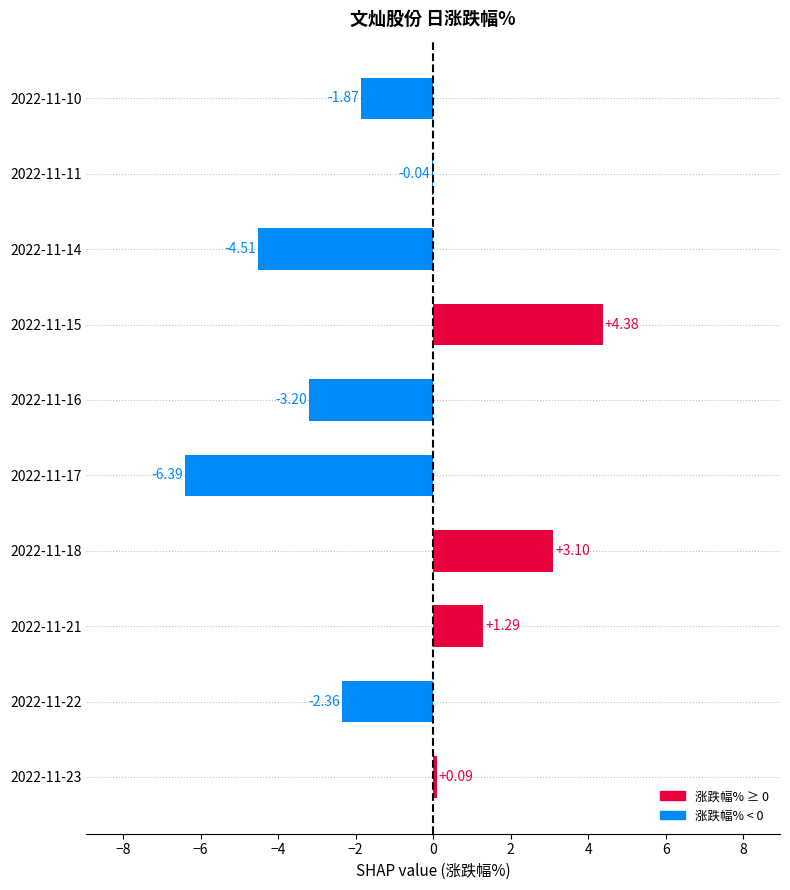

What is the sum of the values at 2022-11-22 and 2022-11-16?

-5.6